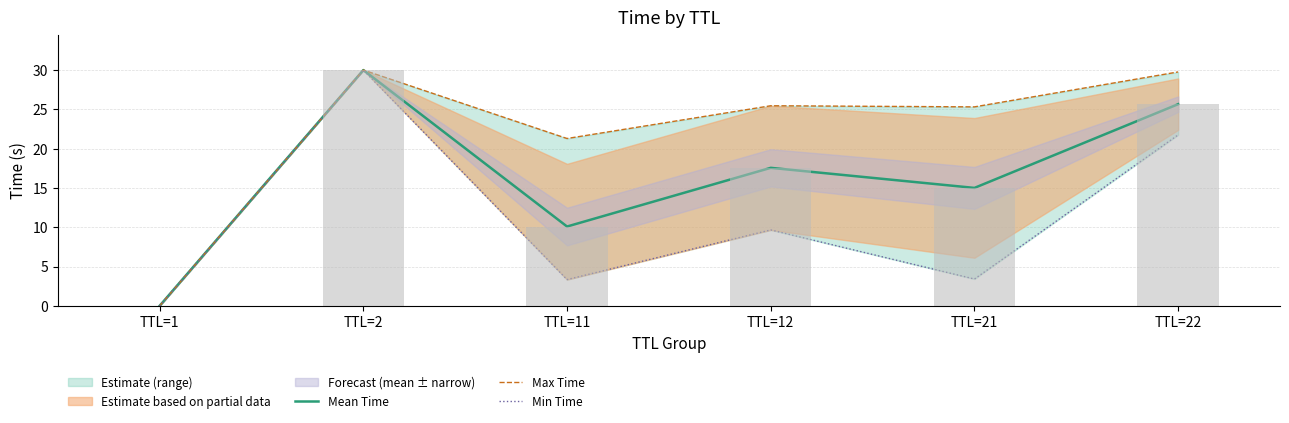

True or false: Max Time has a value of 30.0 at TTL=2.

True